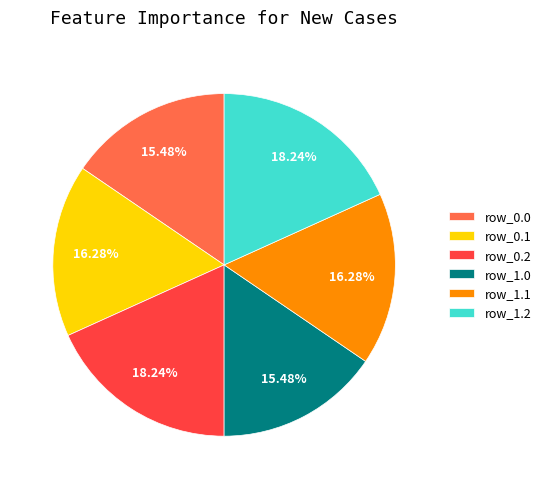

Is the sum of row_1.0 and row_1.2 greater than half?

No